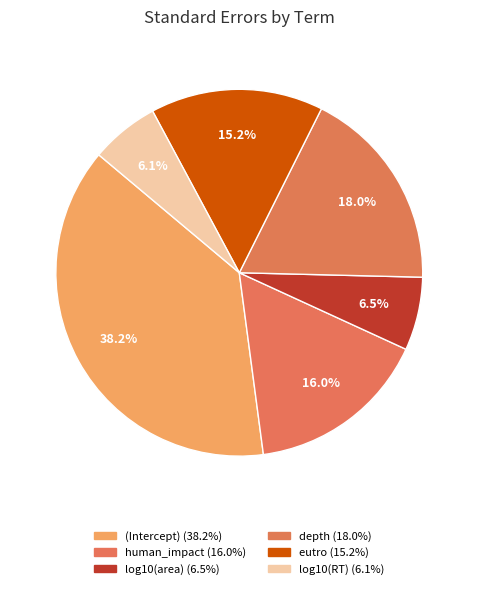

Is it true that eutro is 10% of the pie?

False